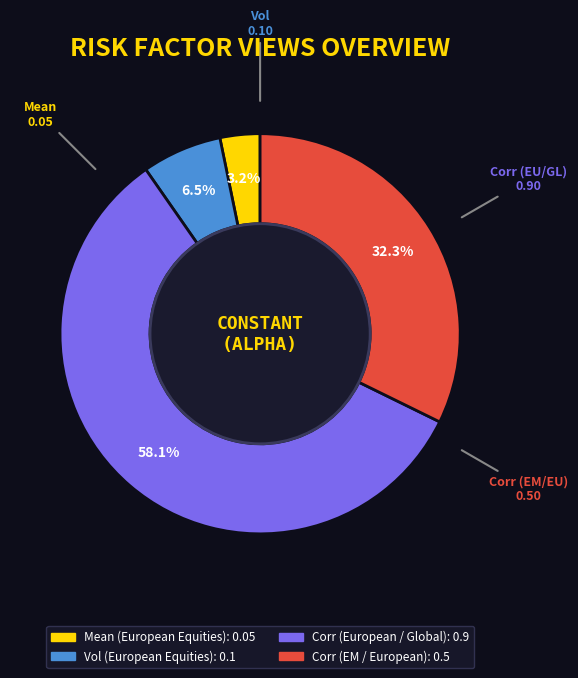

Which has a higher value, Vol (European Equities) or Mean (European Equities)?

Vol (European Equities)